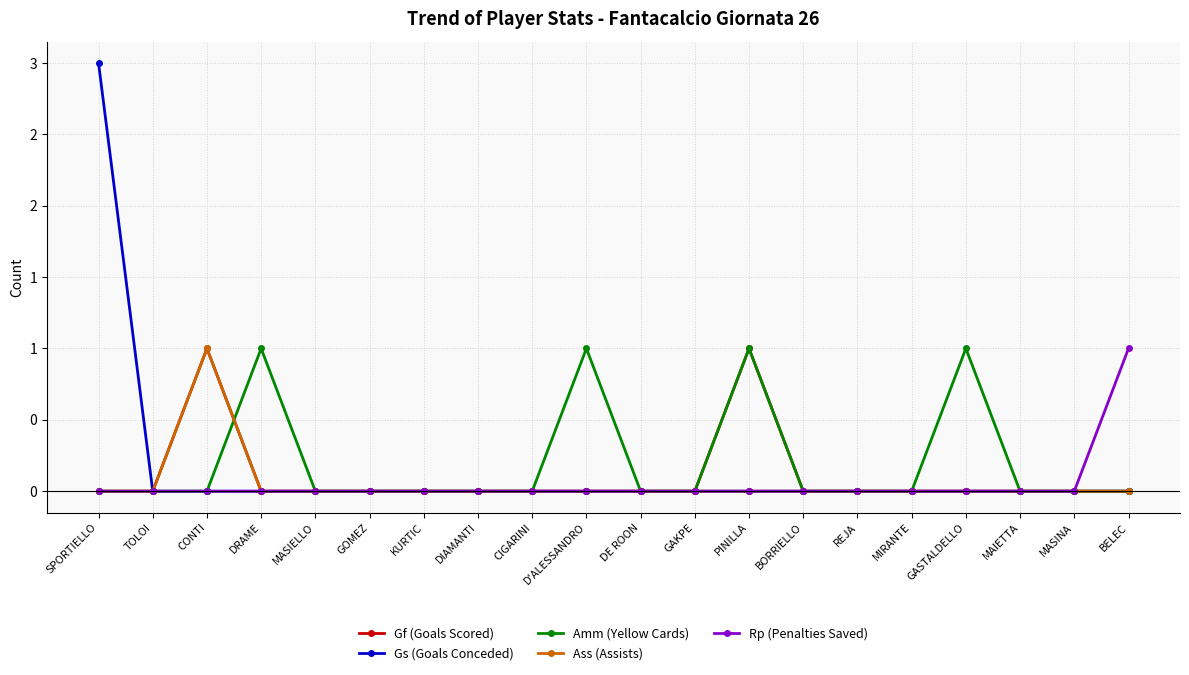

What are all the series names shown in the legend?

Gf (Goals Scored), Gs (Goals Conceded), Amm (Yellow Cards), Ass (Assists), Rp (Penalties Saved)